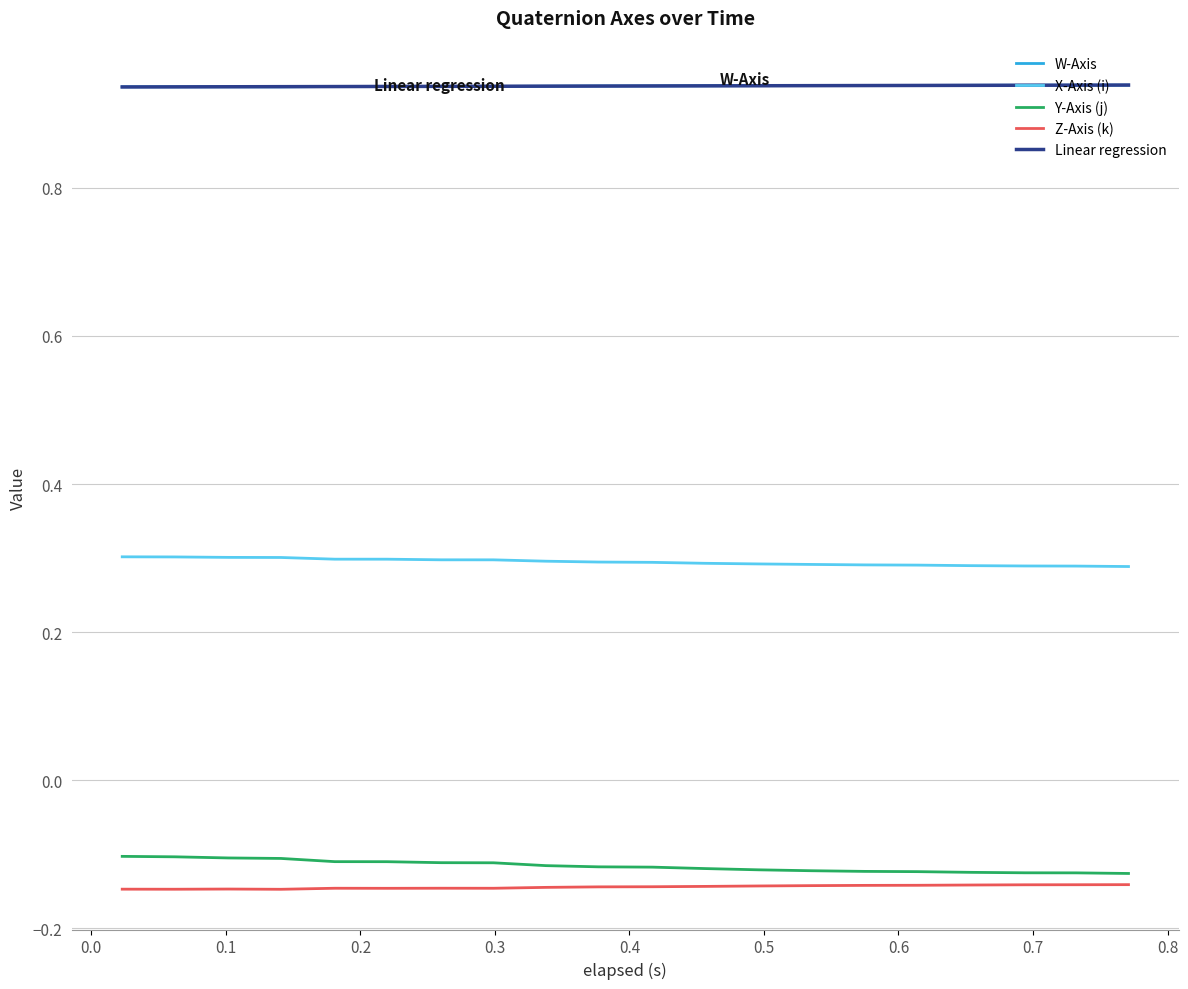

True or false: W-Axis and Y-Axis (j) cross at least once.

False